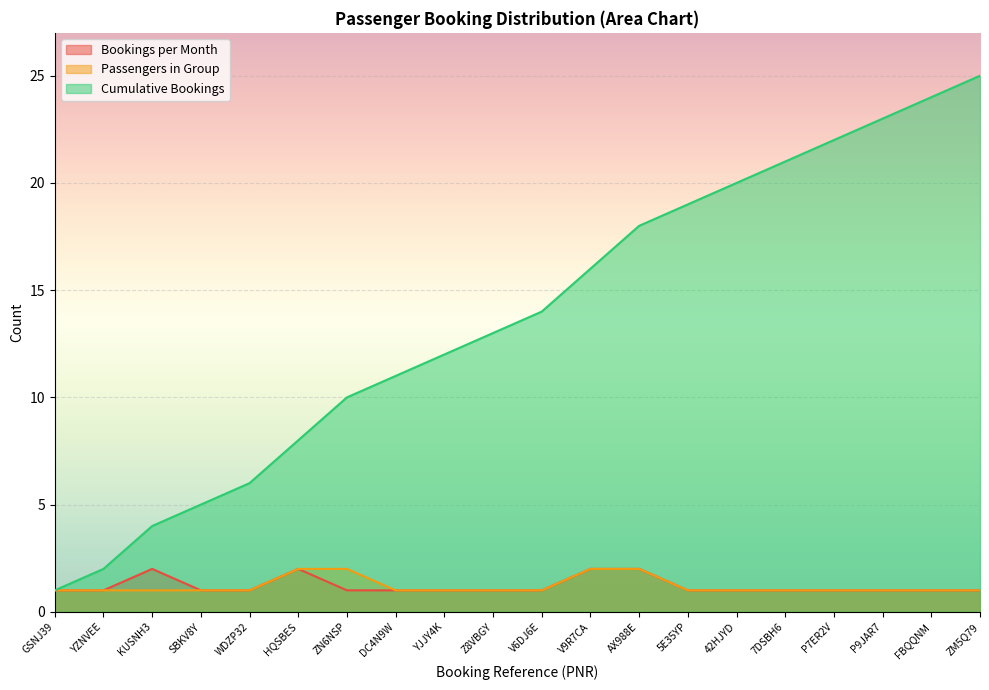

Reading left to right, extract all data points from this chart.

Bookings per Month: 1	1	2	1	1	2	1	1	1	1	1	2	2	1	1	1	1	1	1	1
Passengers in Group: 1	1	1	1	1	2	2	1	1	1	1	2	2	1	1	1	1	1	1	1
Cumulative Bookings: 1	2	4	5	6	8	10	11	12	13	14	16	18	19	20	21	22	23	24	25